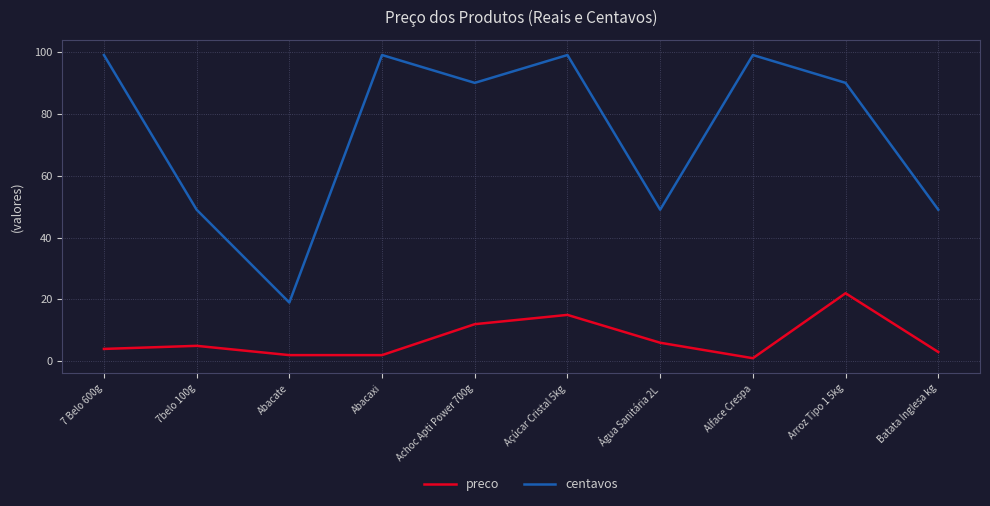

Reading left to right, what are all the values shown in this chart?

preco: 7 Belo 600g=4	7belo 100g=5	Abacate=2	Abacaxi=2	Achoc Apti Power 700g=12	Açúcar Cristal 5kg=15	Água Sanitária 2L=6	Alface Crespa=1	Arroz Tipo 1 5kg=22	Batata Inglesa kg=3
centavos: 7 Belo 600g=99	7belo 100g=49	Abacate=19	Abacaxi=99	Achoc Apti Power 700g=90	Açúcar Cristal 5kg=99	Água Sanitária 2L=49	Alface Crespa=99	Arroz Tipo 1 5kg=90	Batata Inglesa kg=49